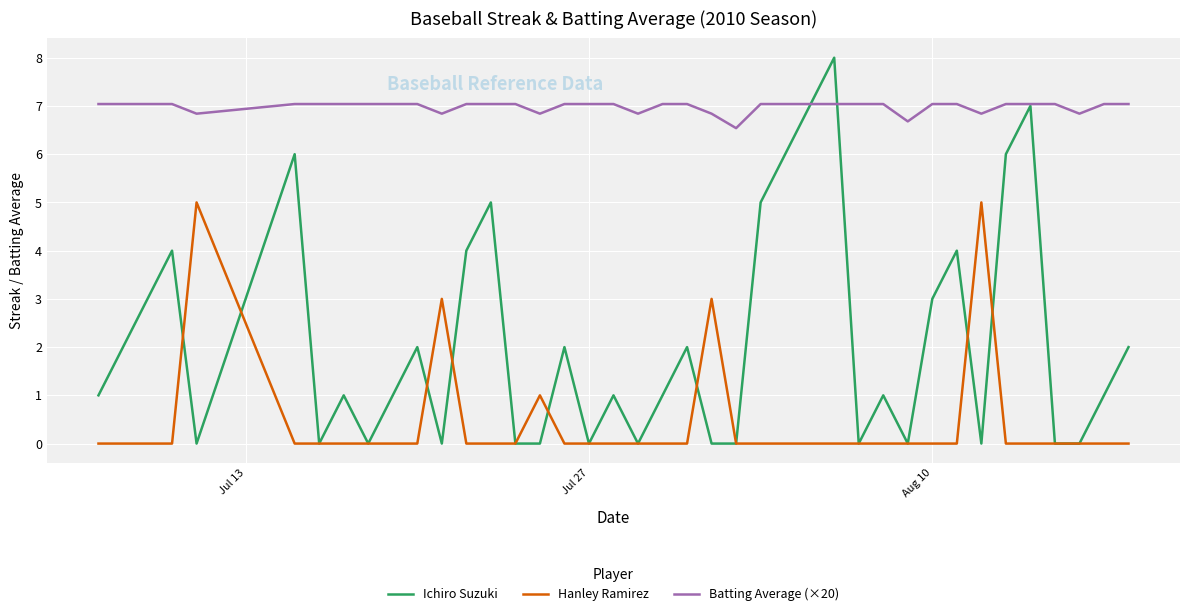

Count the Ichiro Suzuki values in the range 0 to 4.

32